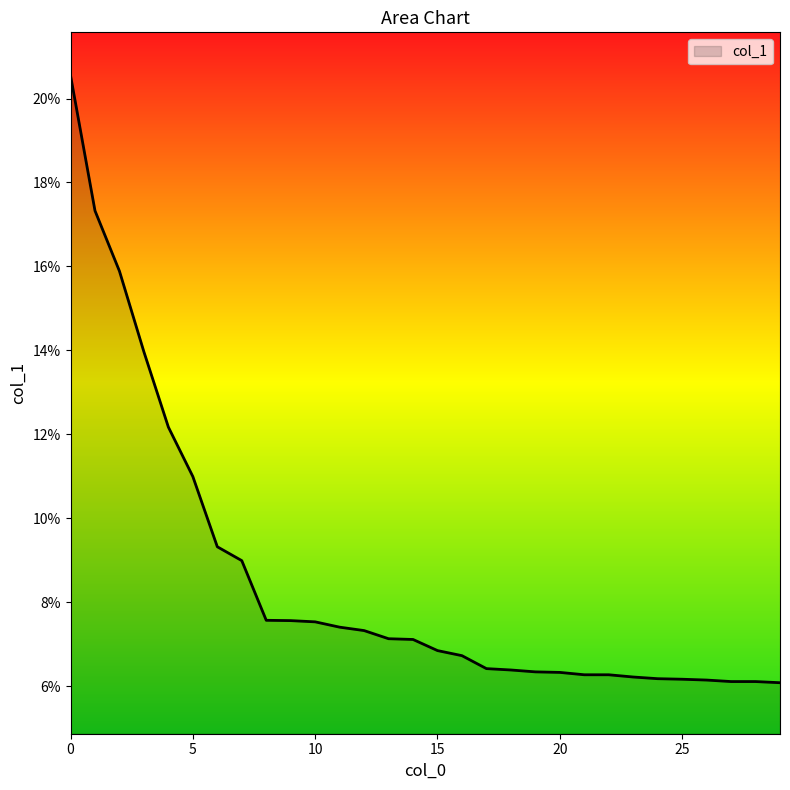

Does the chart display data point markers on the line(s)?

No